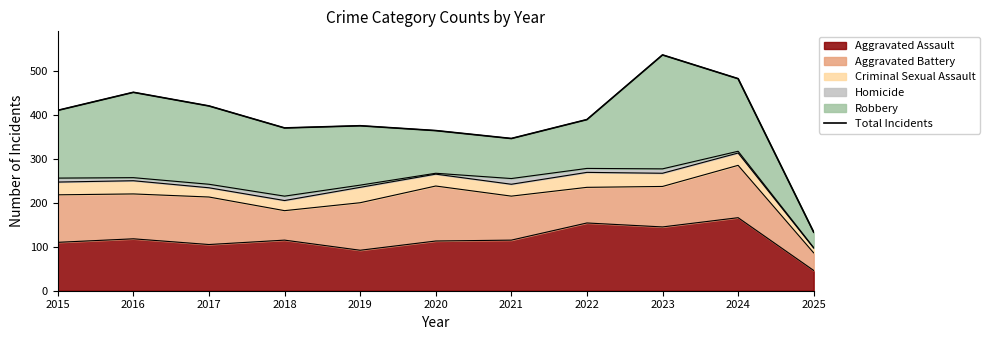

True or false: Aggravated Assault has a value of 154 at 2017.

False